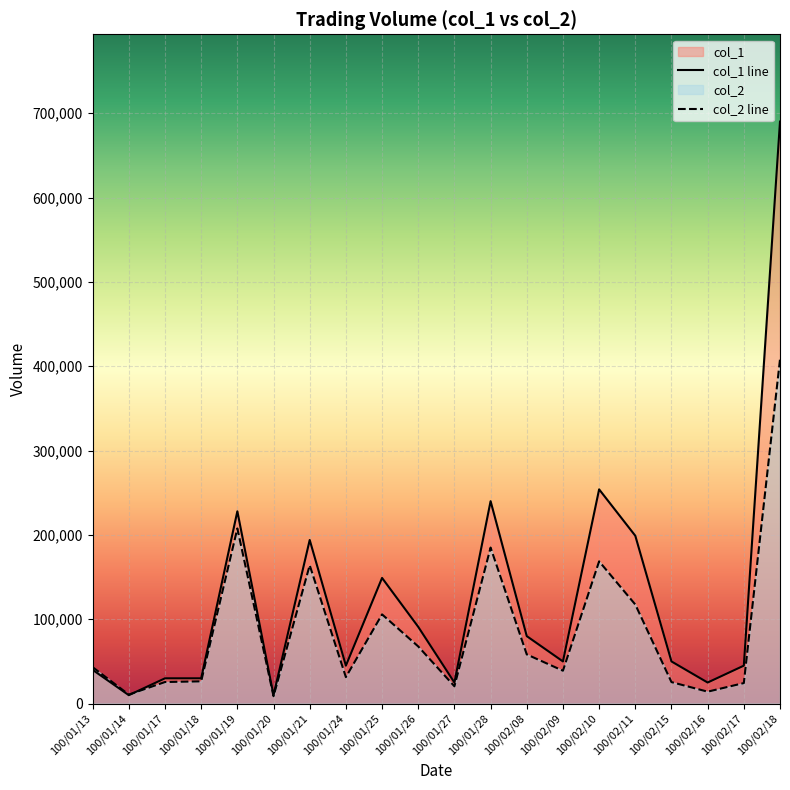

At which category is the sum across all series the highest?

100/02/18